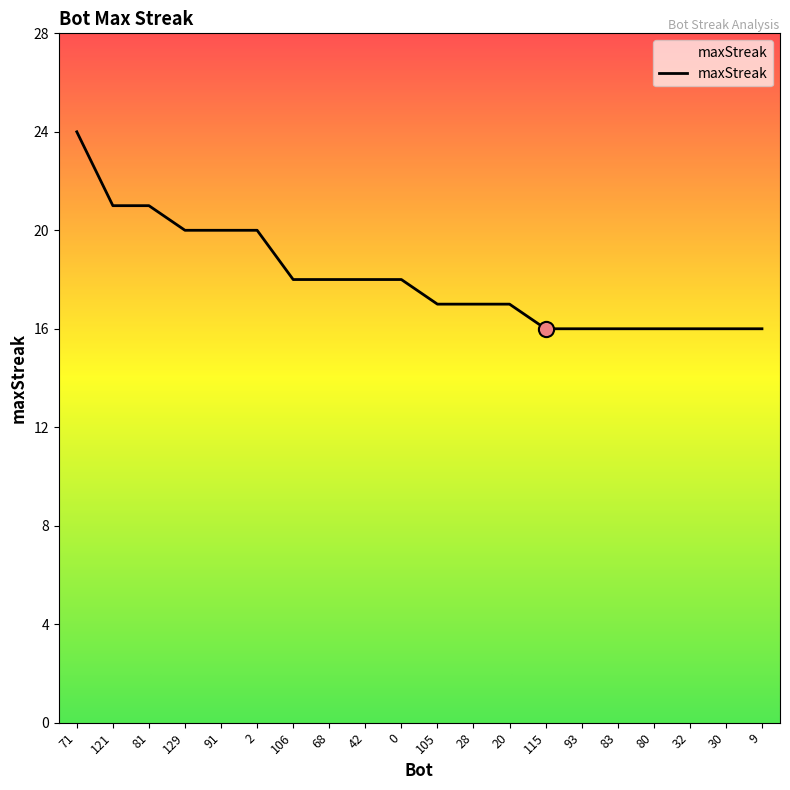

What is the ratio of the value at 68 to the value at 71?

0.8